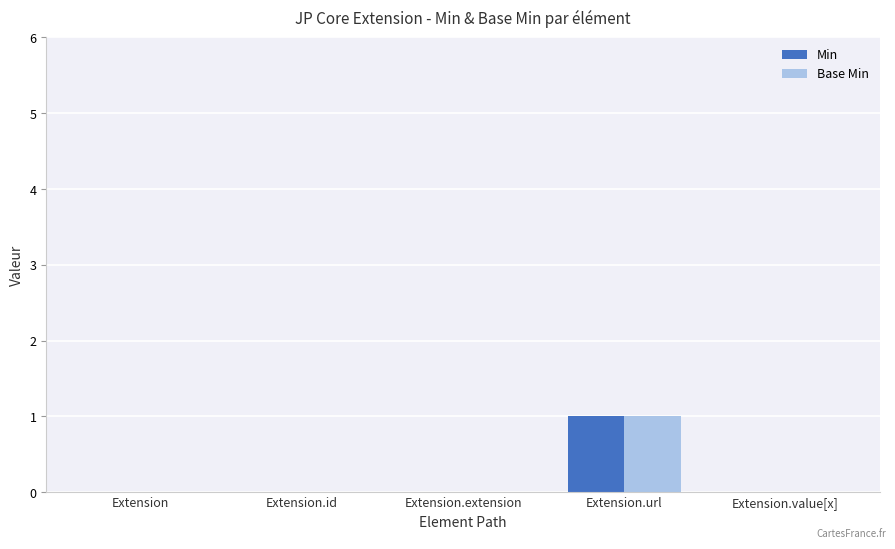

How many categories are shown in the chart?

5